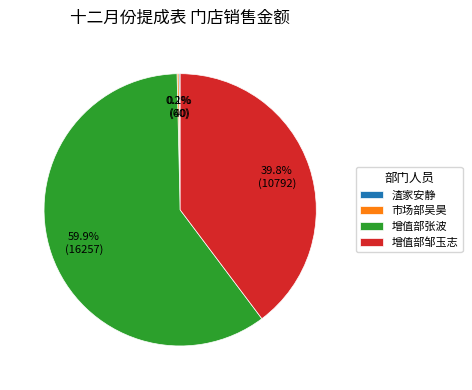

Is there a majority slice in this chart?

Yes